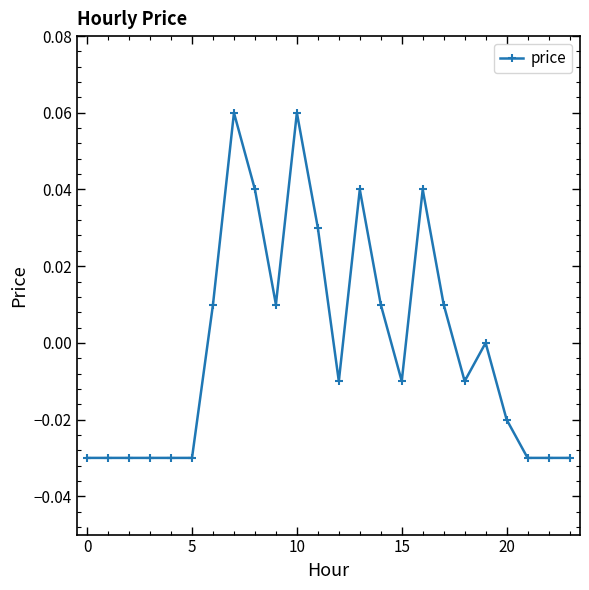

True or false: the data has more than 2 interior local peaks.

True